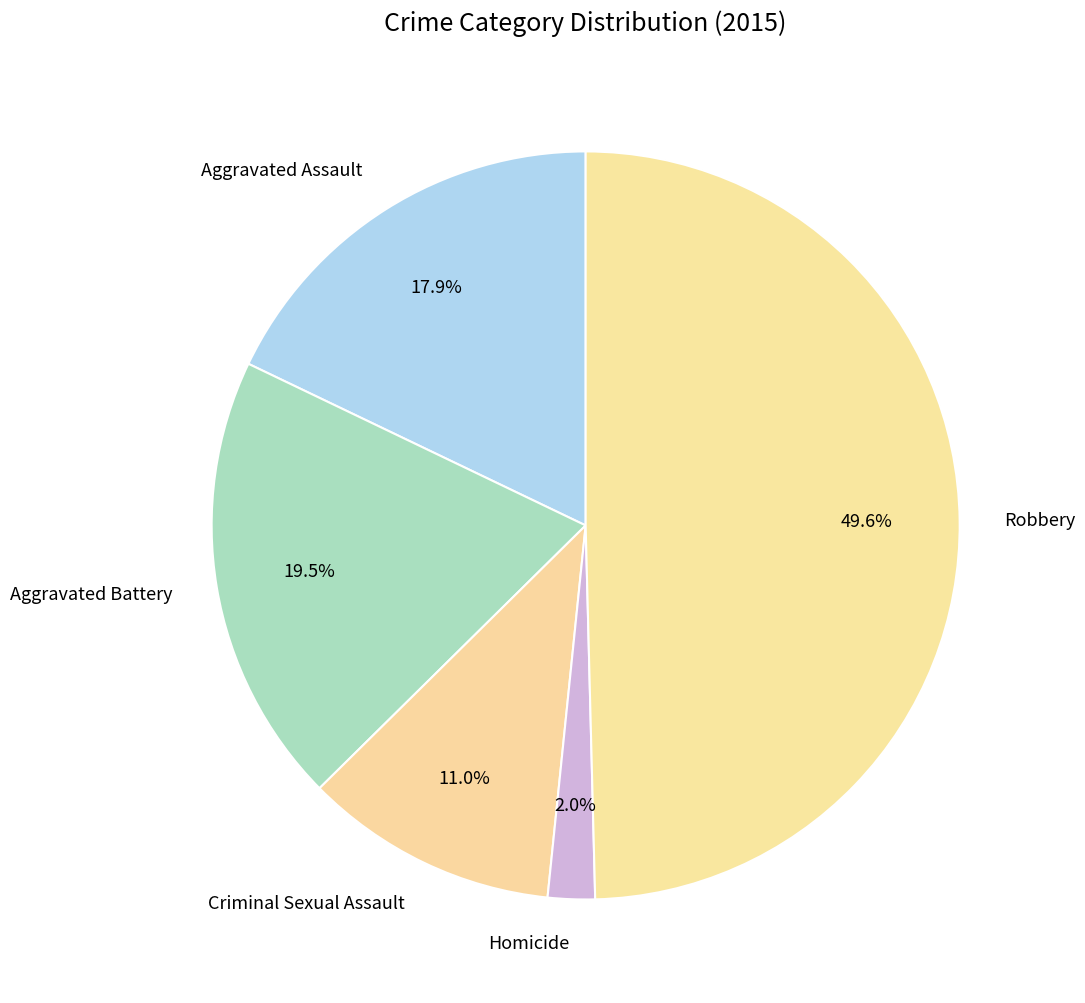

Which has a higher value, Aggravated Assault or Criminal Sexual Assault?

Aggravated Assault